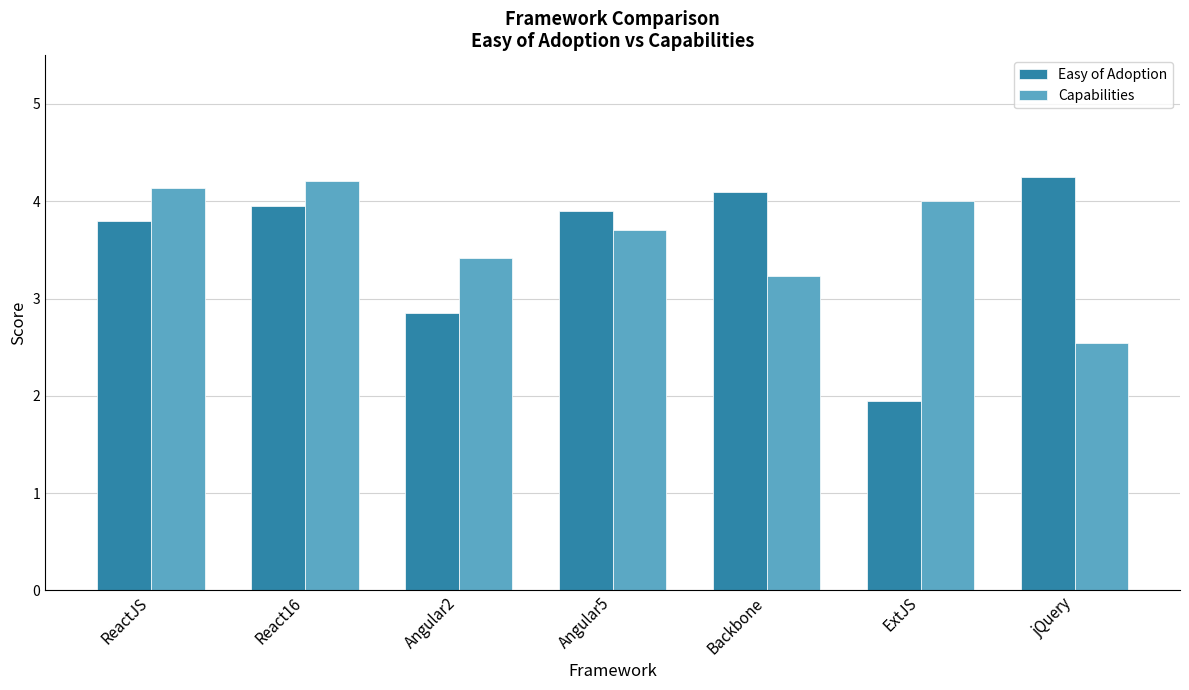

What is the sum of all Easy of Adoption values?

24.8